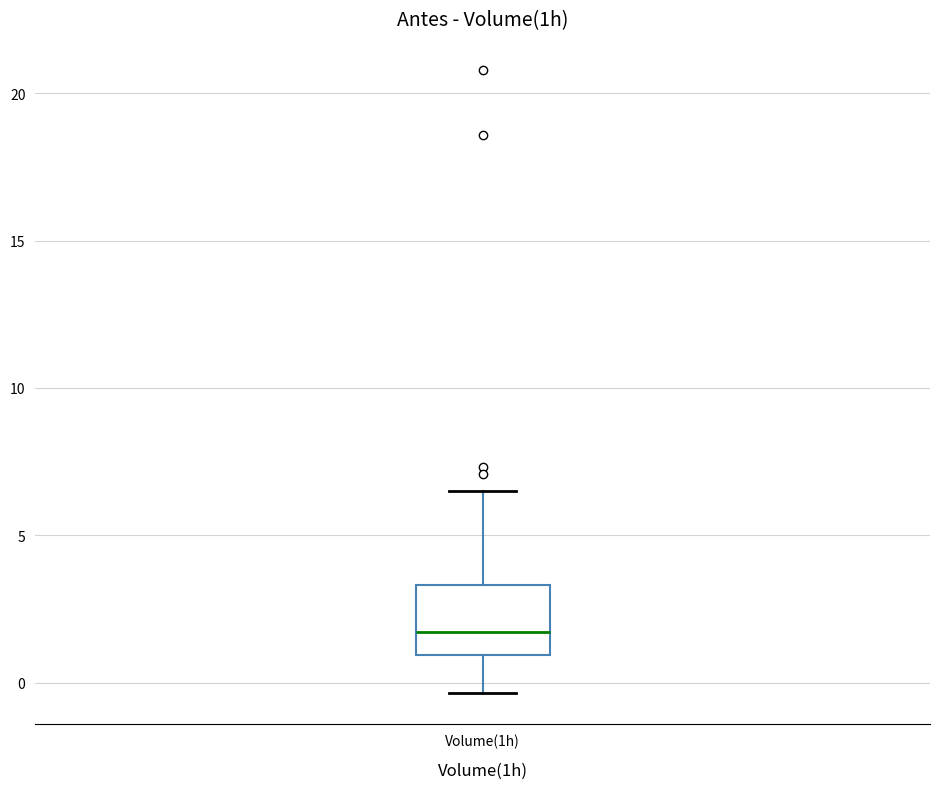

Transcribe this box plot: give where the median line is, the range the box spans, and where the two whiskers end, as read against the y-axis. The values are not printed on the chart, so give them approximately, as read against the axis.

median 1.5, box 1.0 to 3.5, whiskers -0.5 to 6.5